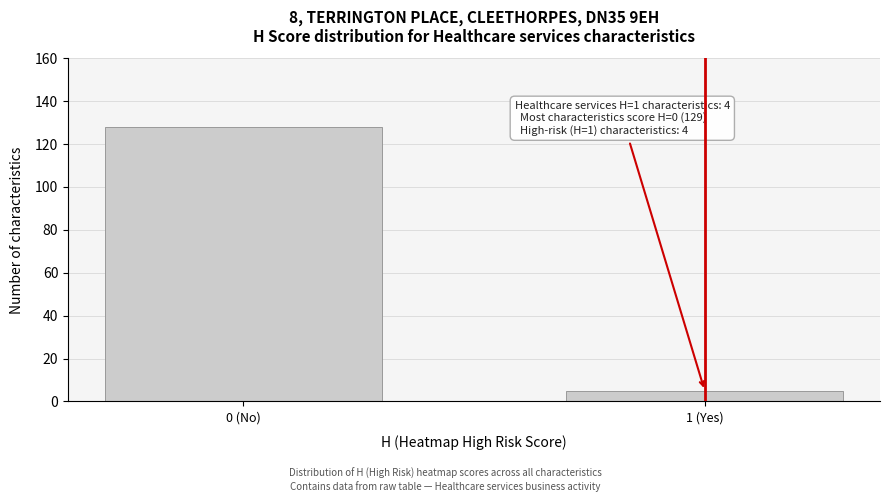

Reading right to left, what are all the values shown in this chart?

1 (Yes)=5	0 (No)=128